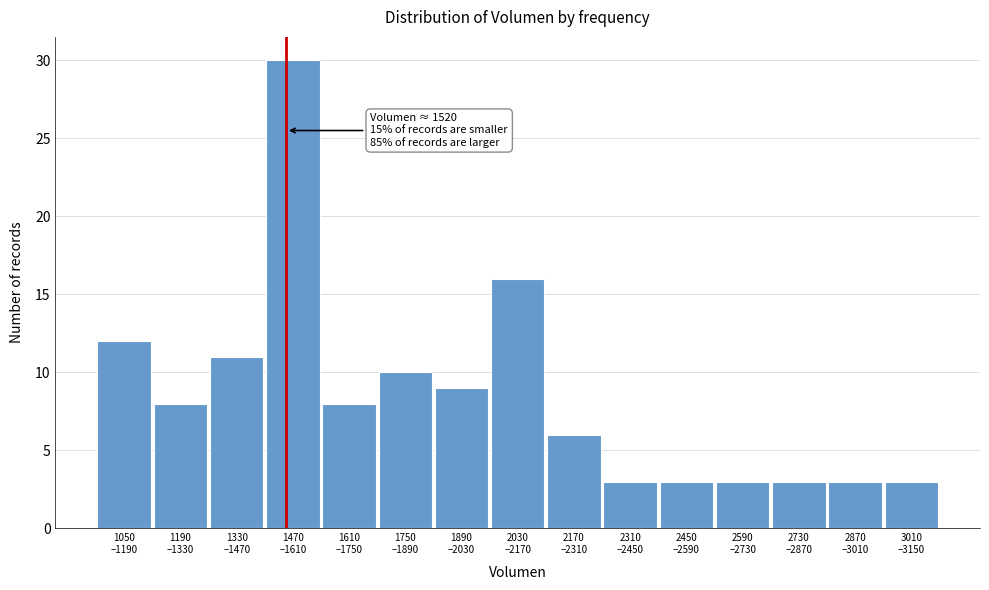

Reading left to right, what are all the values shown in this chart?

12	8	11	30	8	10	9	16	6	3	3	3	3	3	3